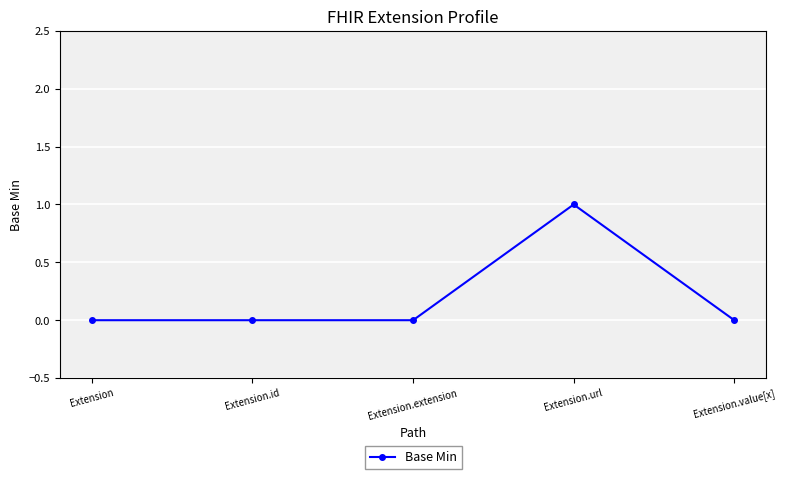

How many series are shown in this chart?

1